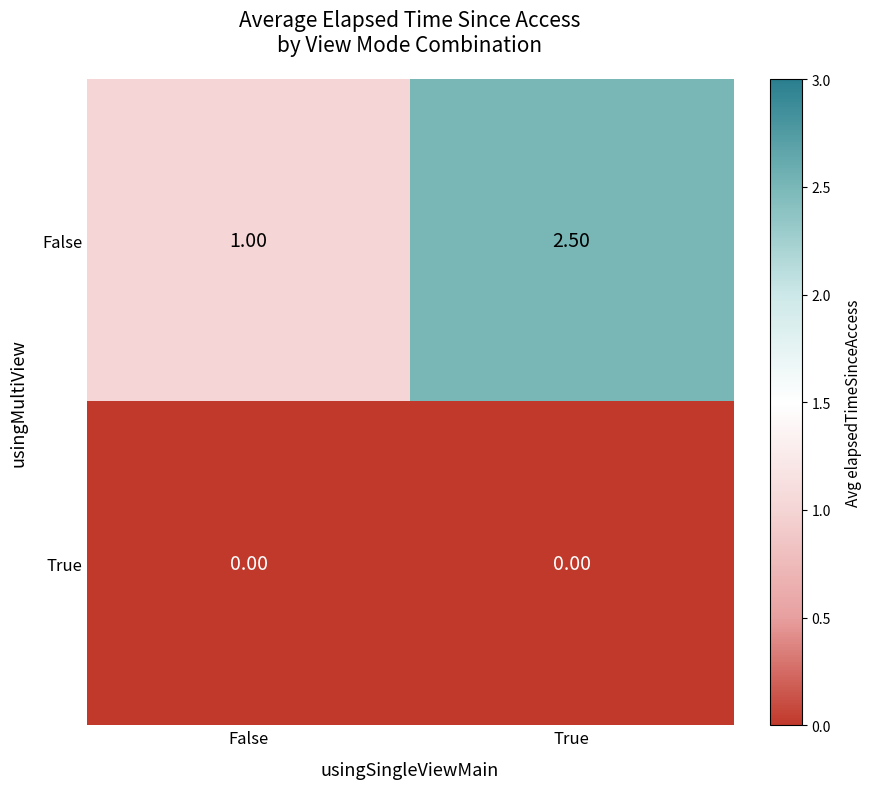

What is the total value across all series at True?

2.5